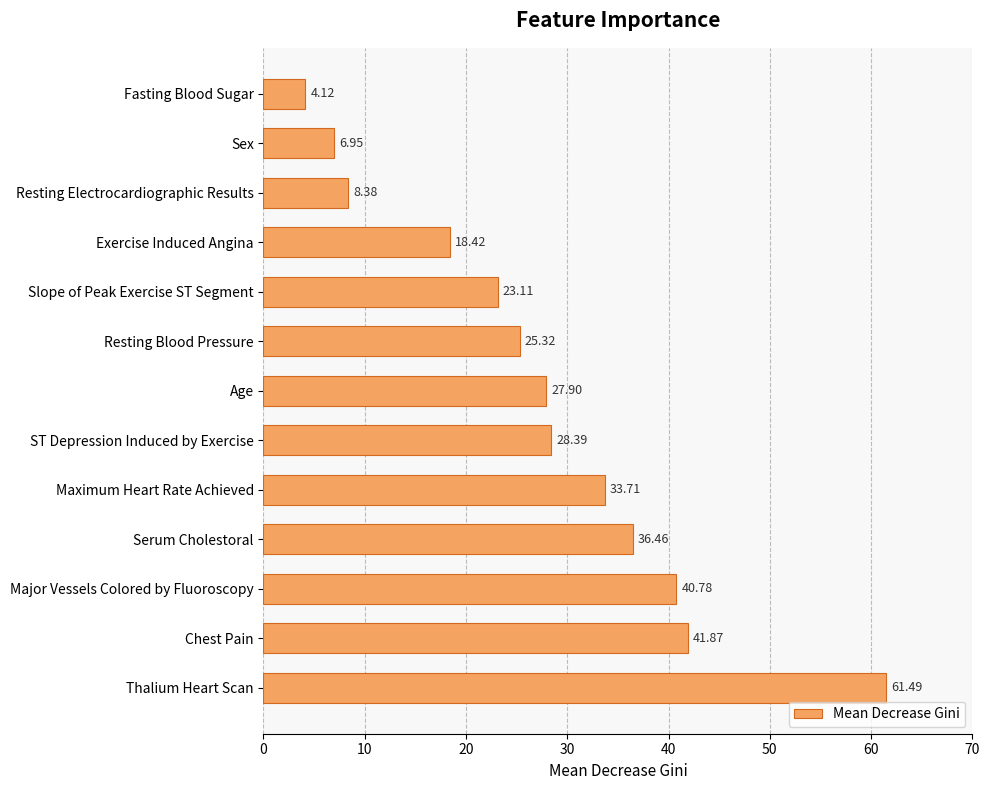

List the labels in order of value, smallest first.

Fasting Blood Sugar, Sex, Resting Electrocardiographic Results, Exercise Induced Angina, Slope of Peak Exercise ST Segment, Resting Blood Pressure, Age, ST Depression Induced by Exercise, Maximum Heart Rate Achieved, Serum Cholestoral, Major Vessels Colored by Fluoroscopy, Chest Pain, Thalium Heart Scan